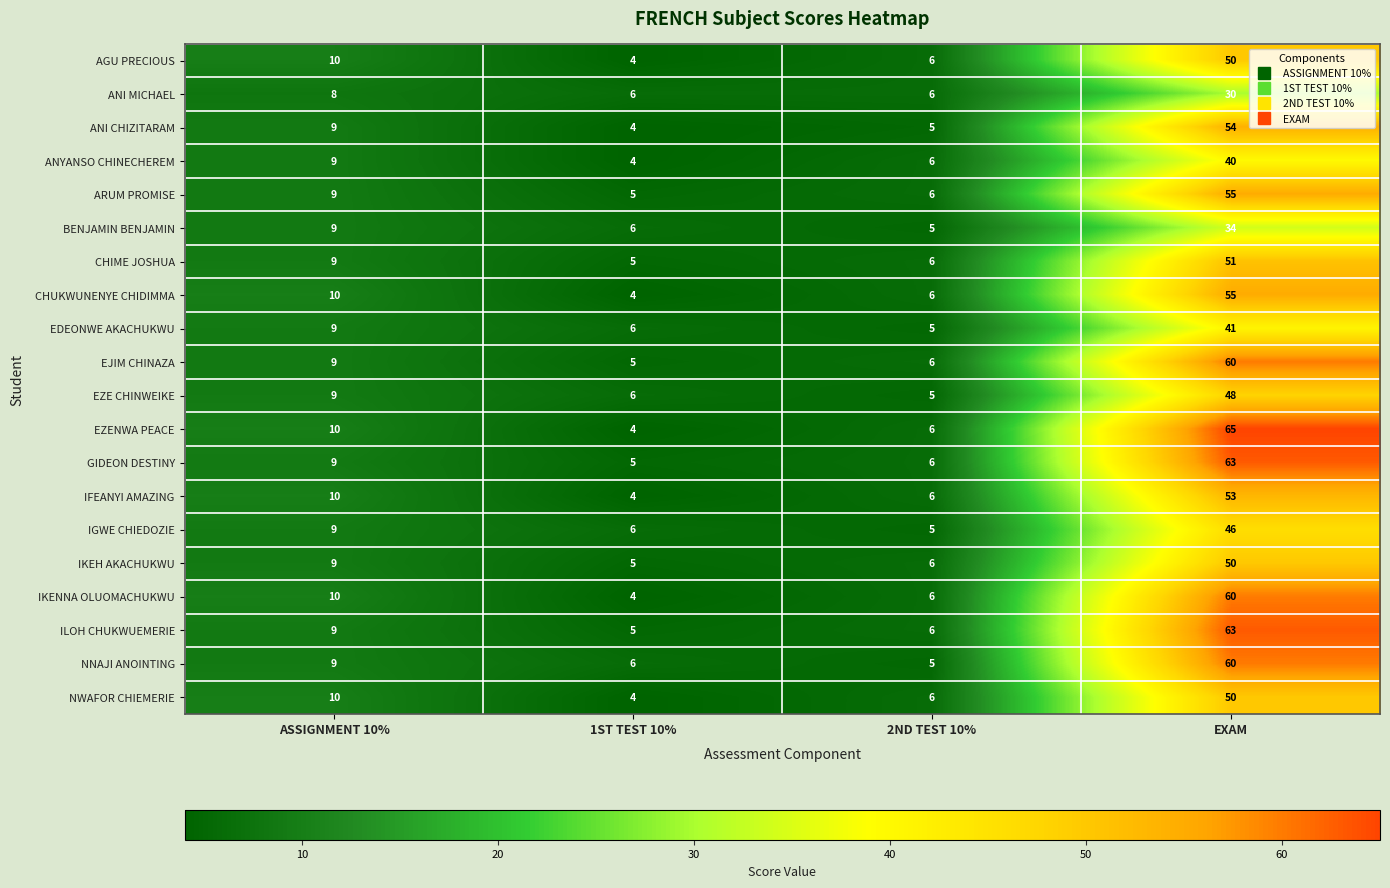

Which series has the widest spread of values?

EZENWA PEACE